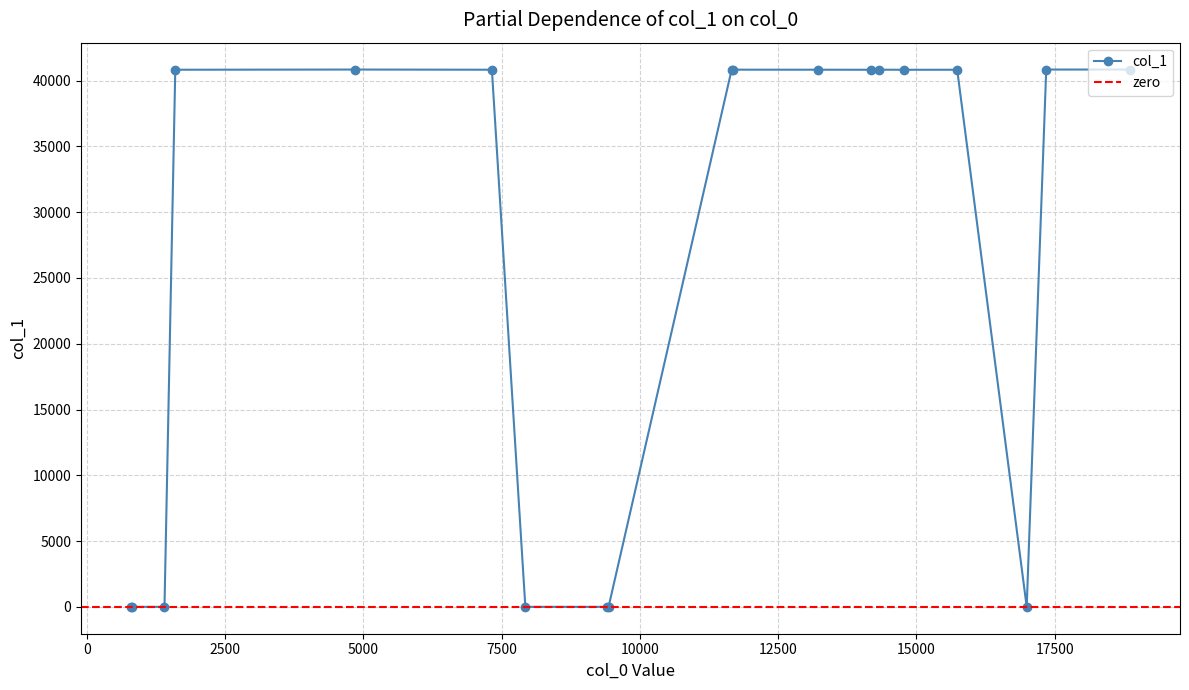

List the labels in order of value, largest first.

18, 17, 16, 8, 7, 6, 5, 4, 3, 2, 1, 0, 9, 10, 11, 12, 13, 14, 15